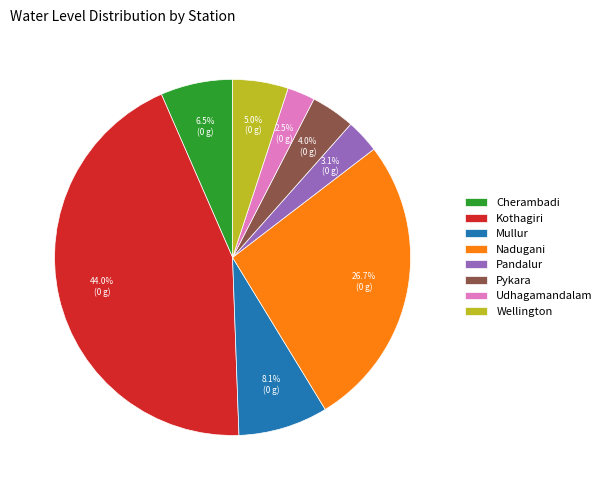

Combined, do Nadugani and Mullur account for over 50%?

No